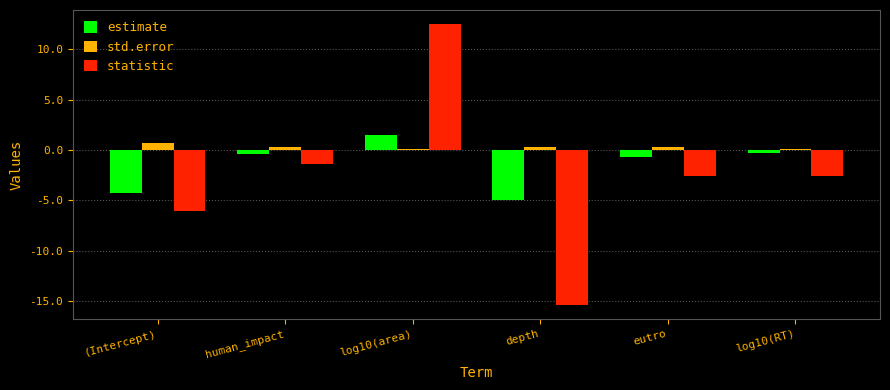

Reading right to left, what are all the values shown in this chart?

estimate: log10(RT)=-0.3	eutro=-0.7	depth=-5.0	log10(area)=1.5	human_impact=-0.4	(Intercept)=-4.2
std.error: log10(RT)=0.1	eutro=0.3	depth=0.3	log10(area)=0.1	human_impact=0.3	(Intercept)=0.7
statistic: log10(RT)=-2.6	eutro=-2.6	depth=-15.4	log10(area)=12.5	human_impact=-1.4	(Intercept)=-6.0